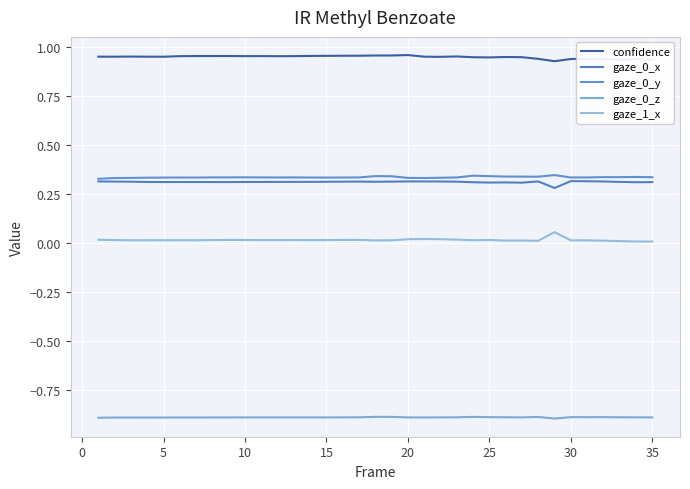

Is this an area chart (filled region under the line)?

No